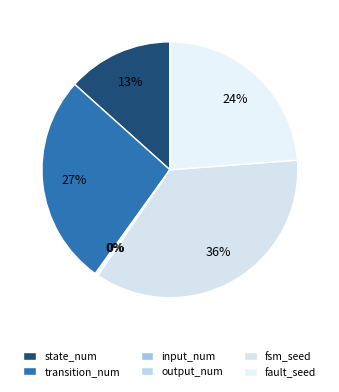

Do fsm_seed and state_num together represent more than half of the pie?

No